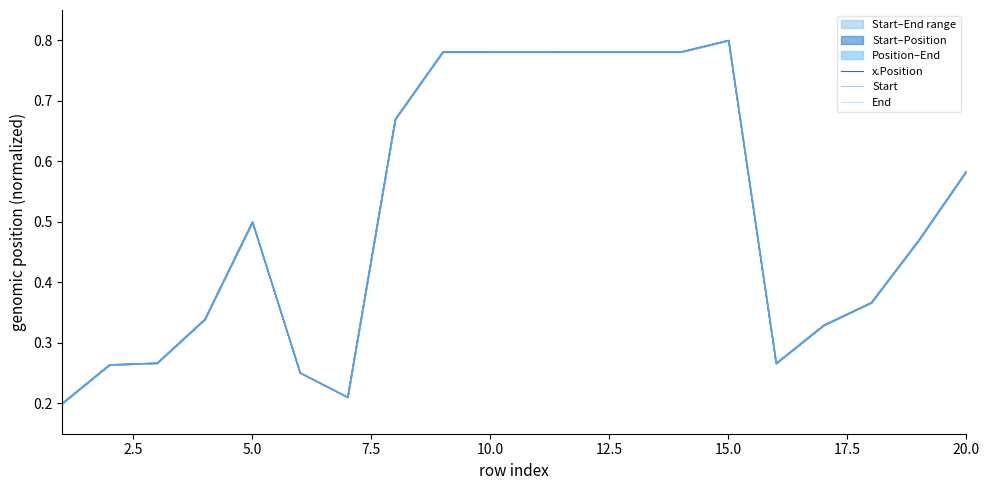

The value of End at 0.0 is 0.0. True or false?

False